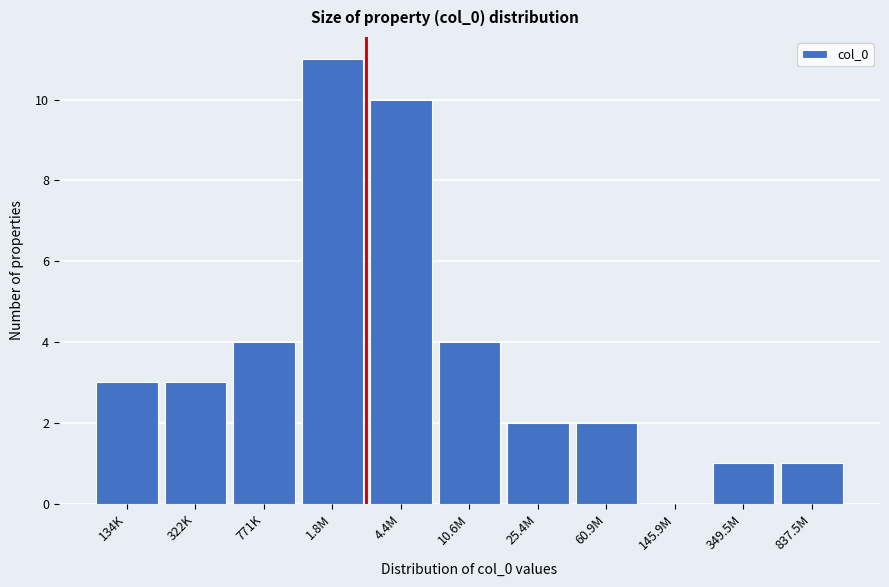

Reading right to left, extract all data points from this chart.

837.5M=1	349.5M=1	145.9M=0	60.9M=2	25.4M=2	10.6M=4	4.4M=10	1.8M=11	771K=4	322K=3	134K=3